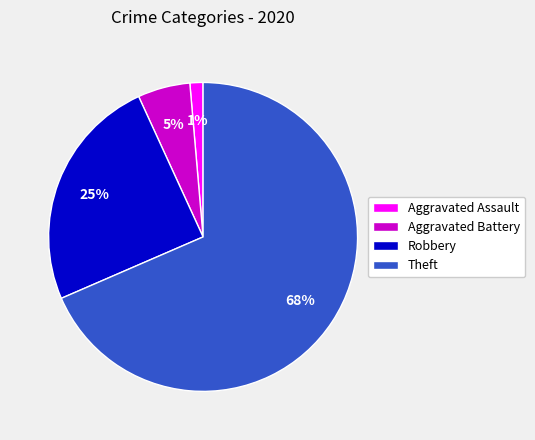

To the nearest percent, what is the combined percentage of Aggravated Battery and Robbery?

30%